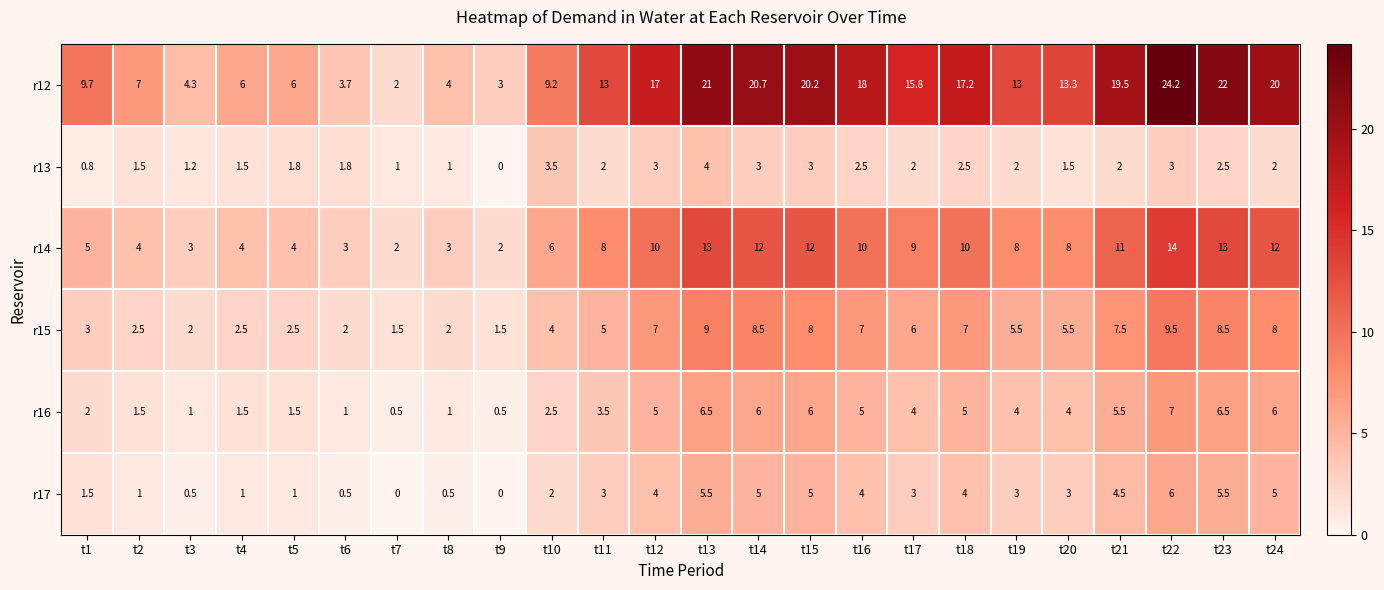

Which label corresponds to the largest value in the chart?

t22